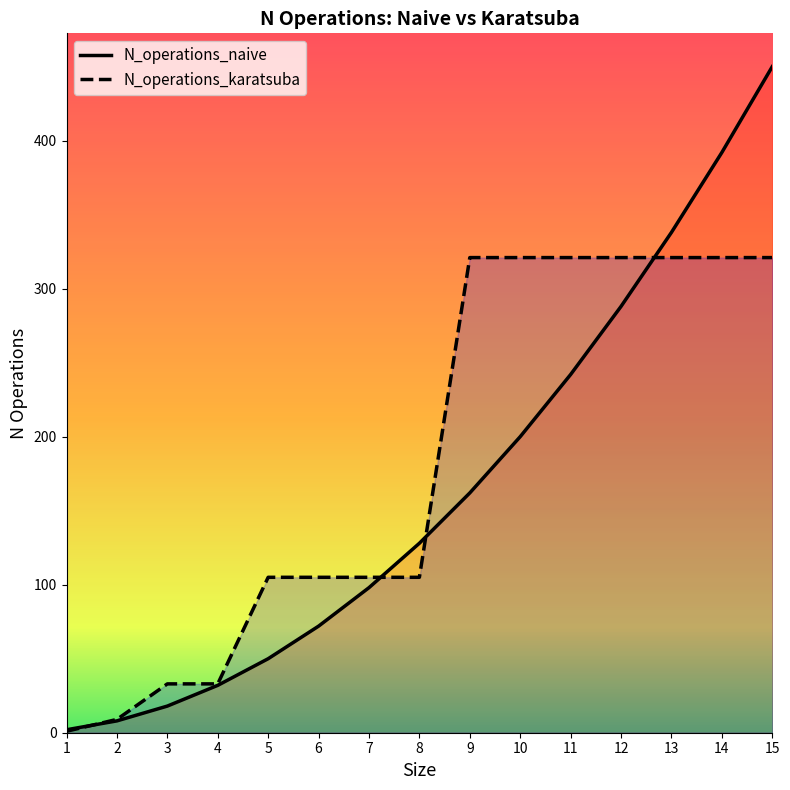

Rank the series at 10 from highest to lowest value.

N_operations_karatsuba, N_operations_naive